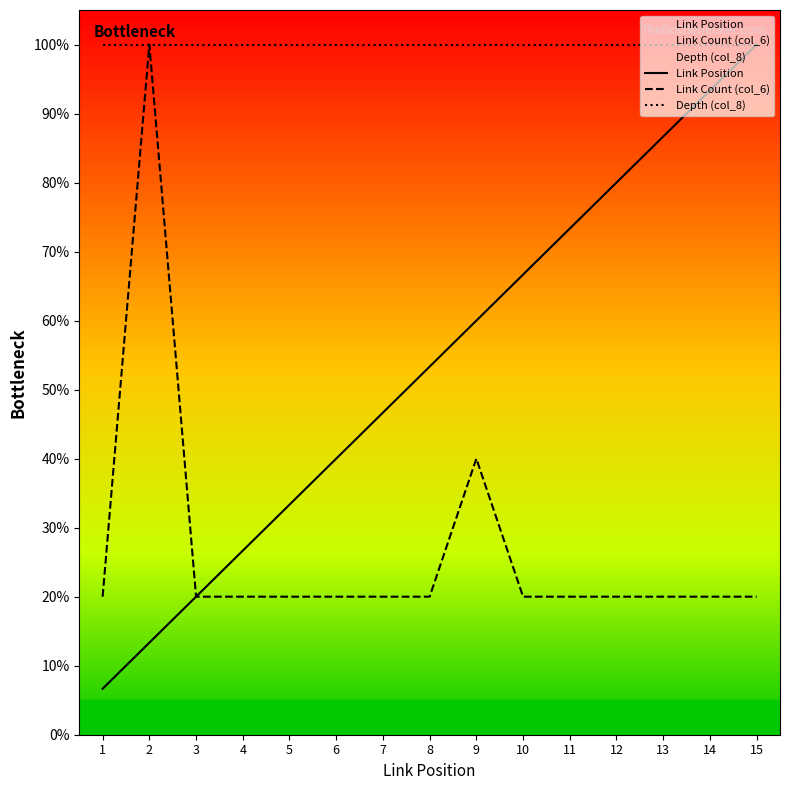

Which has a higher value, 1 or 6?

6